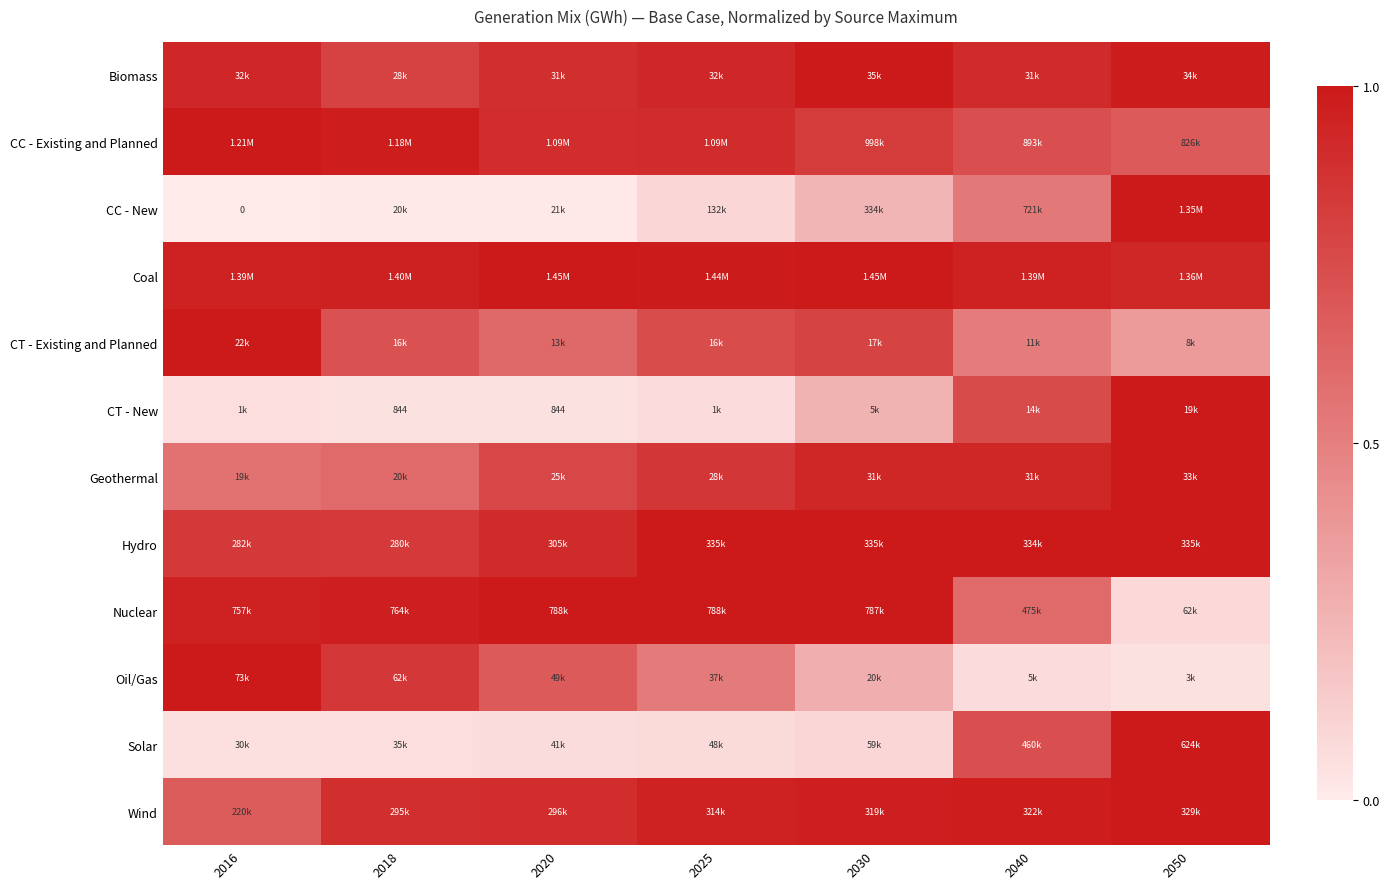

How many distinct data groups are displayed?

12